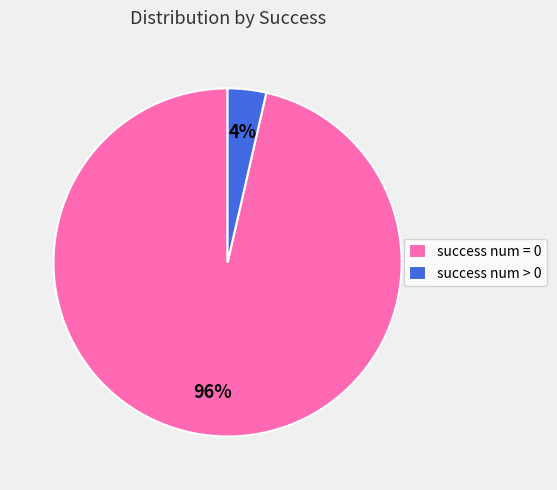

To the nearest percent, what is the combined percentage of success num > 0 and success num = 0?

100%